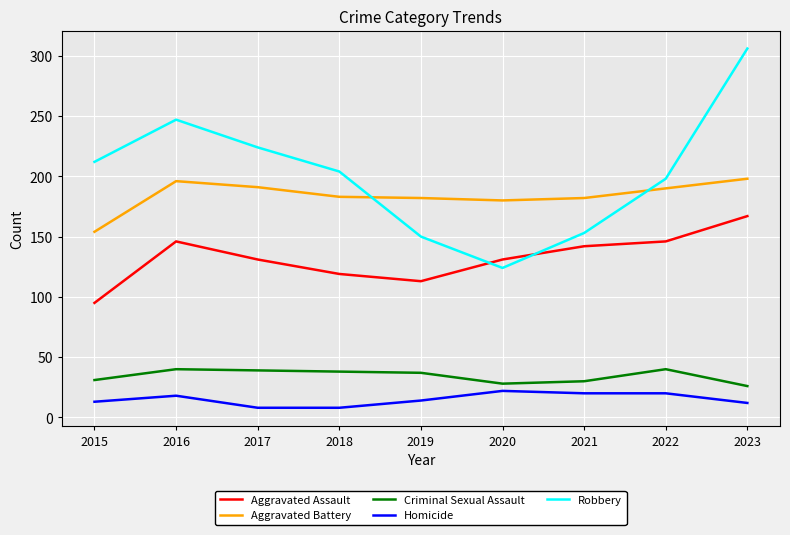

What are all the series names shown in the legend?

Aggravated Assault, Aggravated Battery, Criminal Sexual Assault, Homicide, Robbery